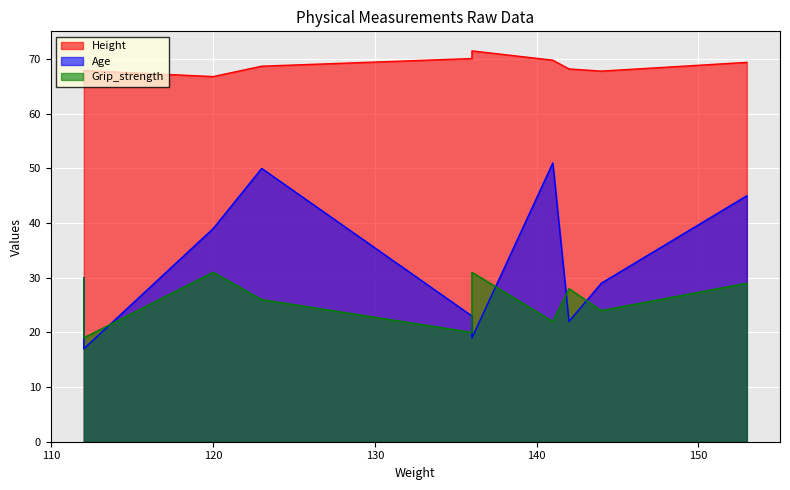

What is the minimum value for Age?

17.0